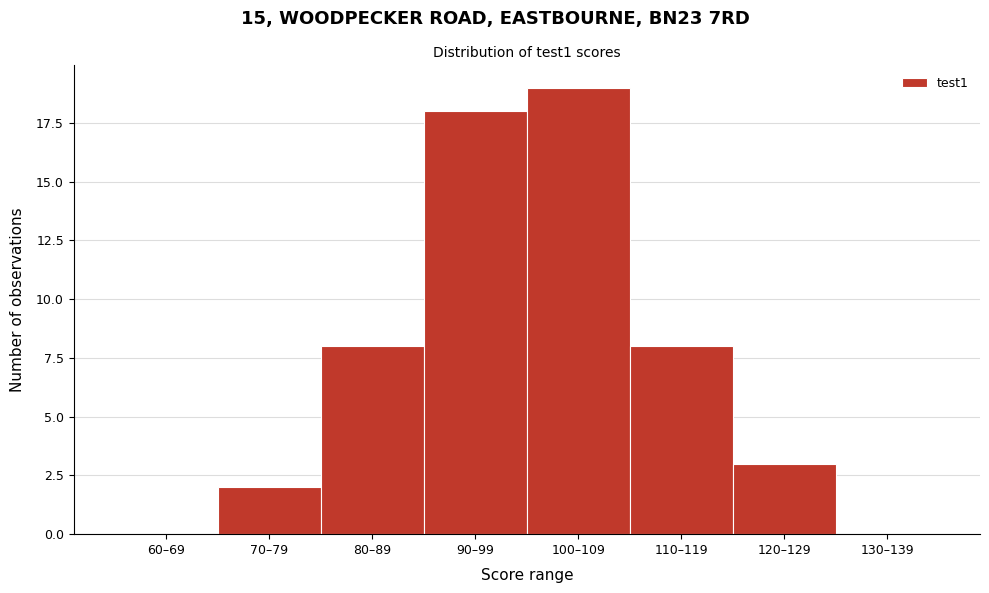

Reading left to right, transcribe all the data shown in this chart.

60–69=0	70–79=2	80–89=8	90–99=18	100–109=19	110–119=8	120–129=3	130–139=0